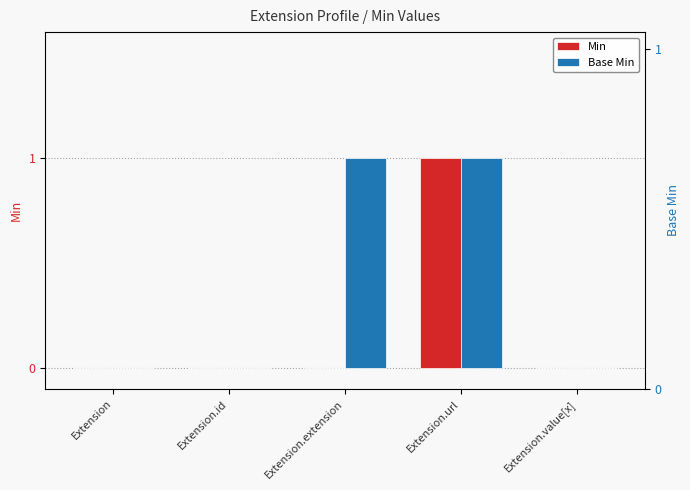

Which category has the highest value in the Base Min series?

Extension.extension